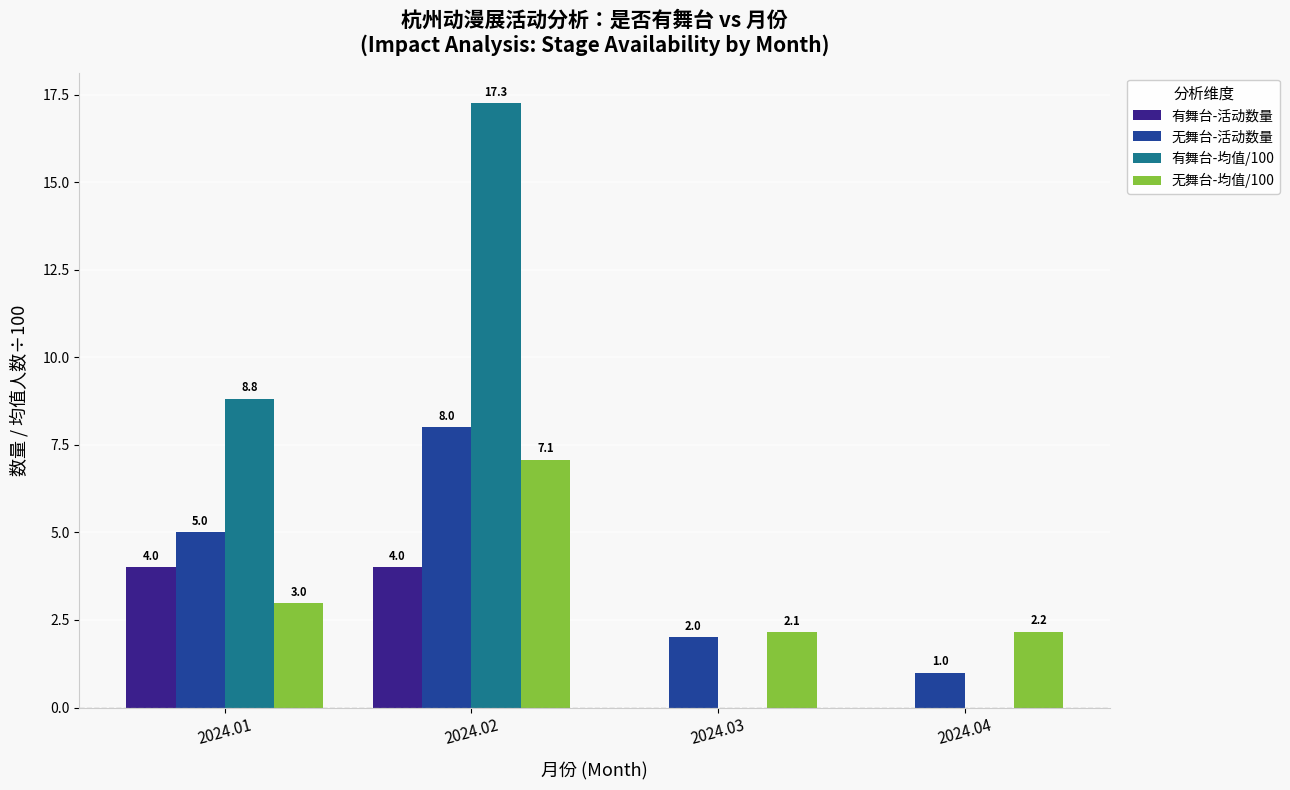

What are all the series names shown in the legend?

有舞台-活动数量, 无舞台-活动数量, 有舞台-均值/100, 无舞台-均值/100